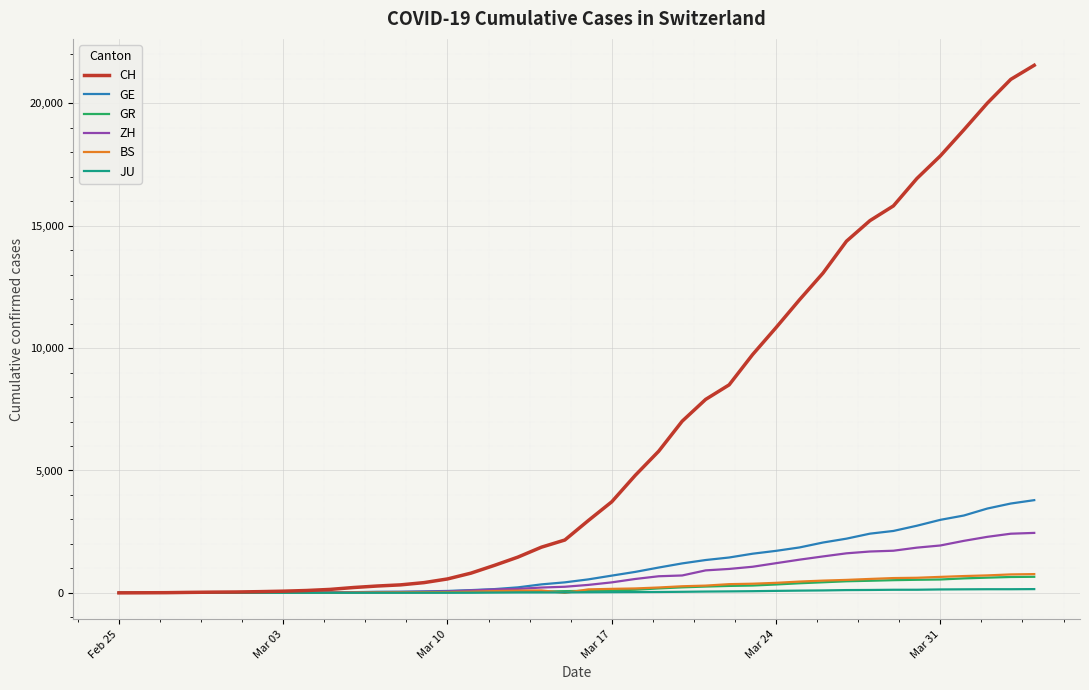

What is the greatest value displayed?

21554